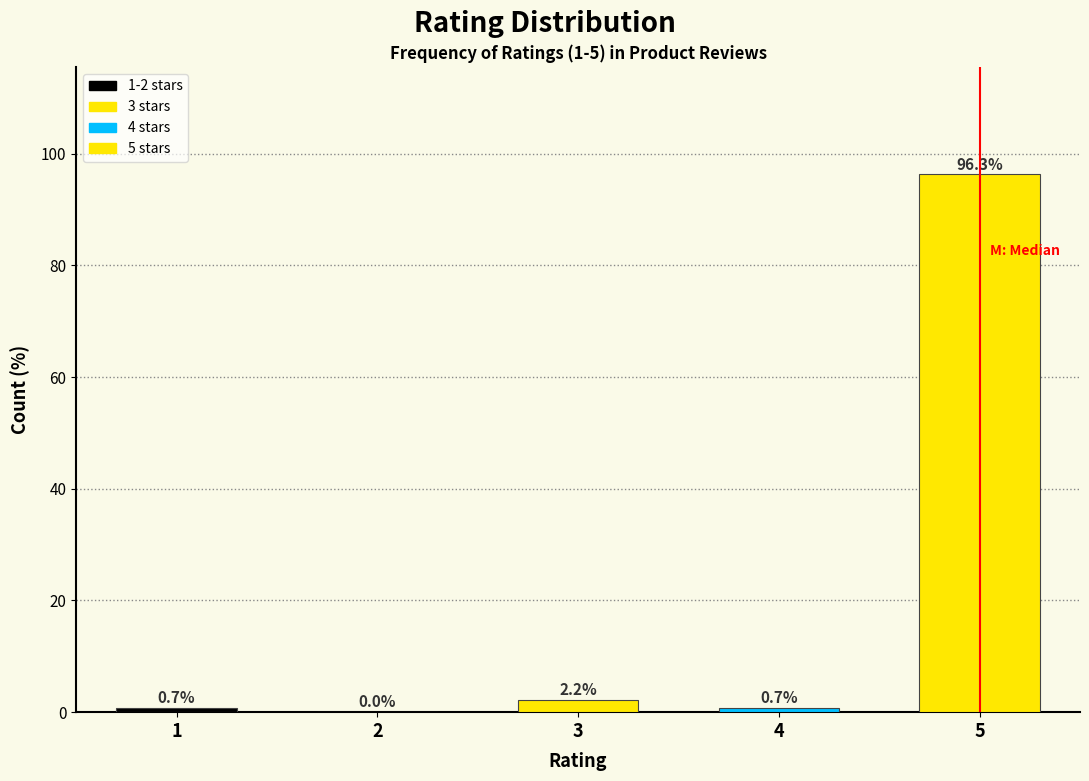

Reading left to right, list all the values displayed in this chart.

1=0.7	2=0.0	3=2.2	4=0.7	5=96.3